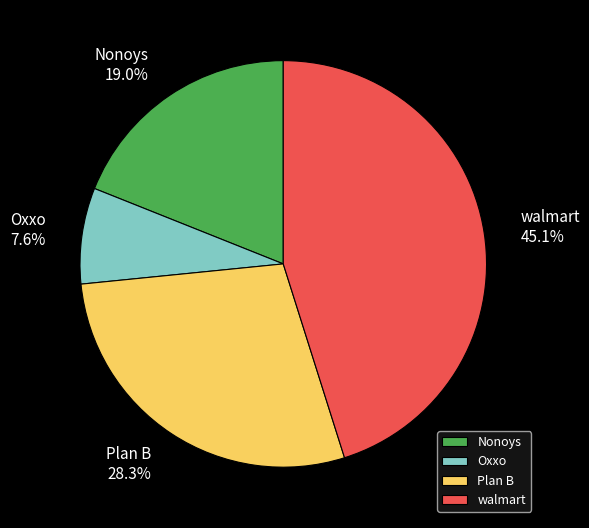

Which has a higher value, Nonoys or walmart?

walmart